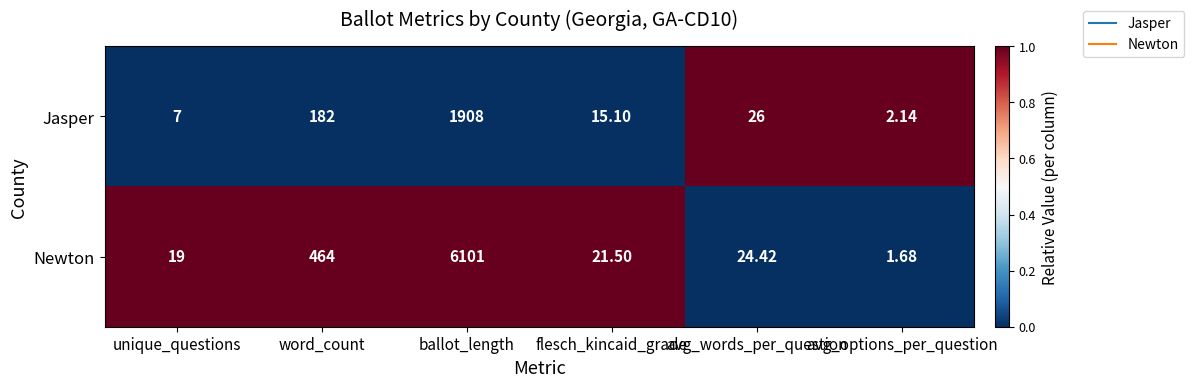

List the series in order of their overall mean, highest first.

Newton, Jasper